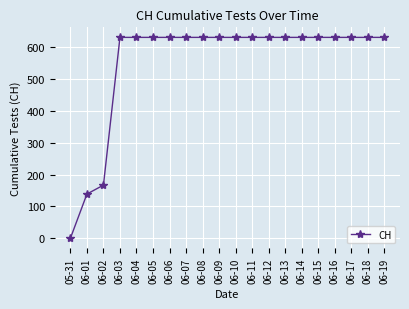

What is the difference between the maximum and minimum values?

631